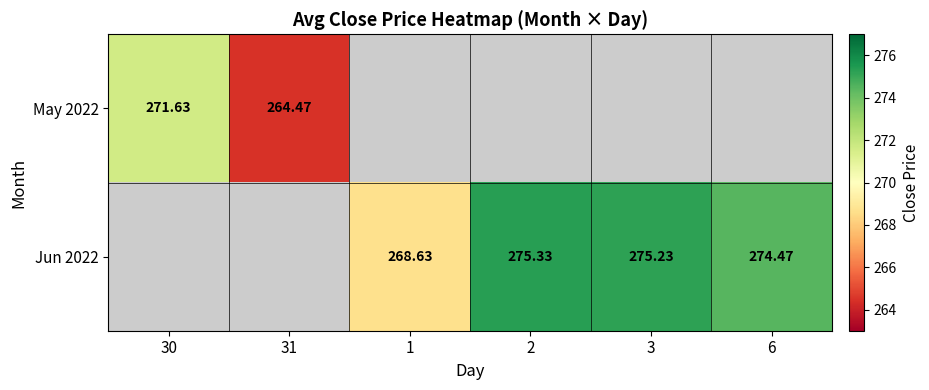

Which series has the widest spread of values?

May 2022